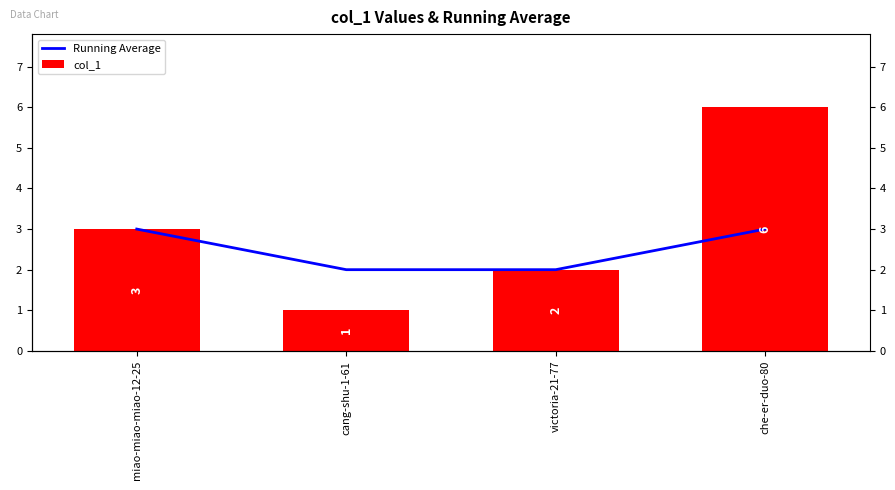

What is the label of the 1st bar from the right?

che-er-duo-80